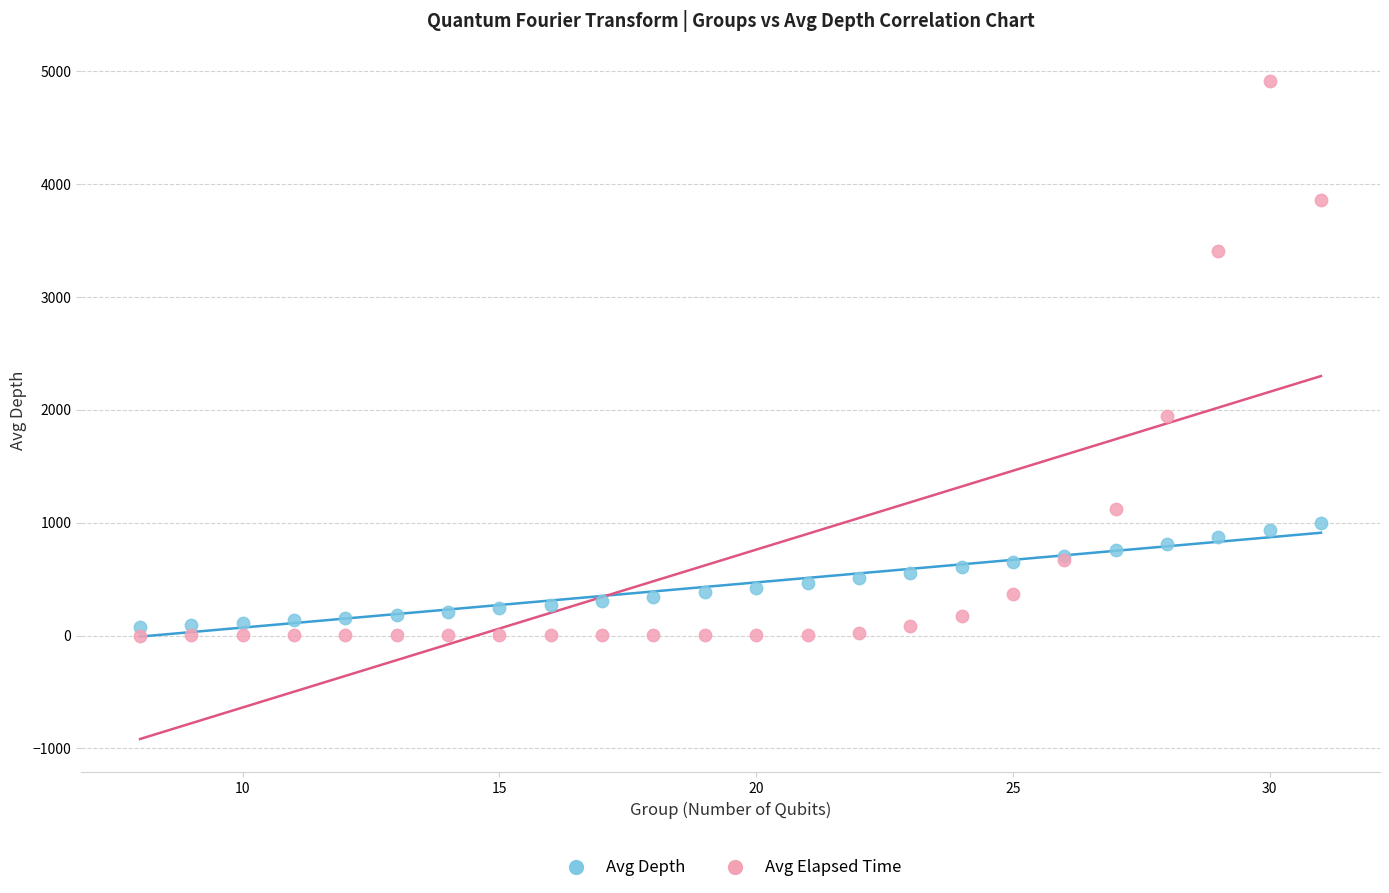

Which series contains the highest Y value?

Avg Elapsed Time